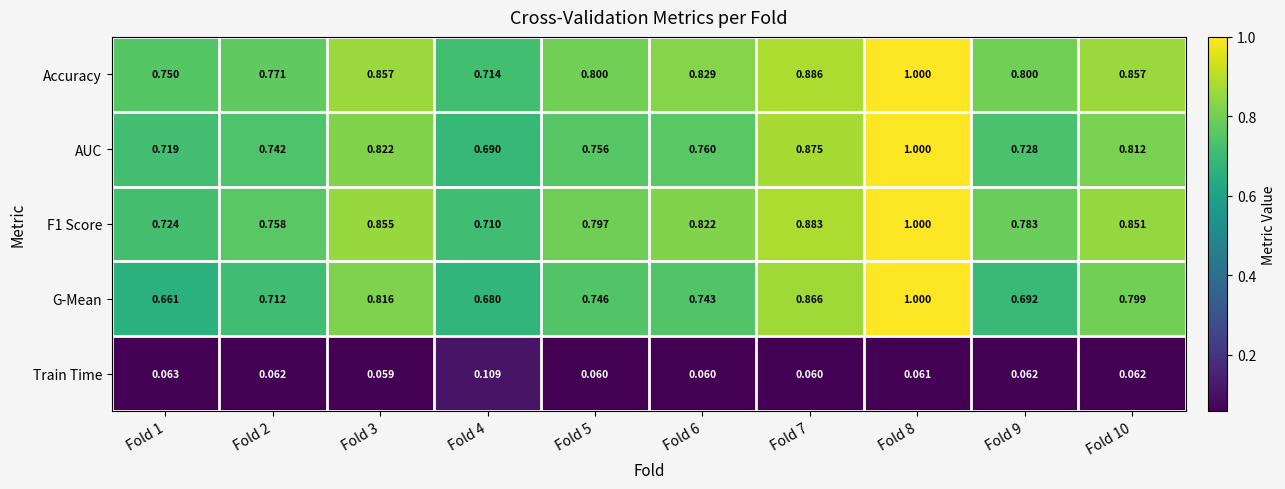

At which category is the sum across all series the highest?

Fold 8